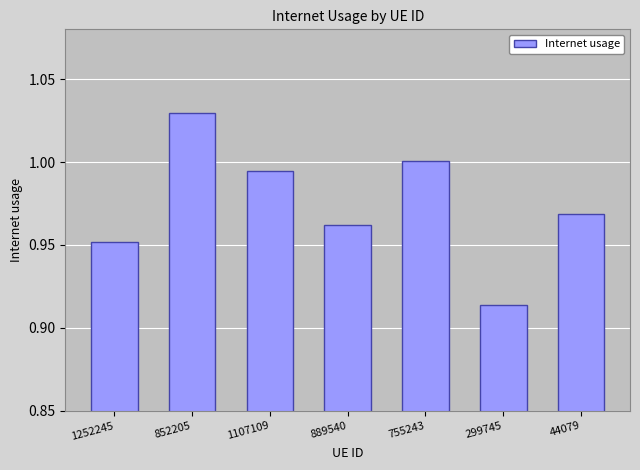

Between 299745 and 1252245, which is larger?

1252245